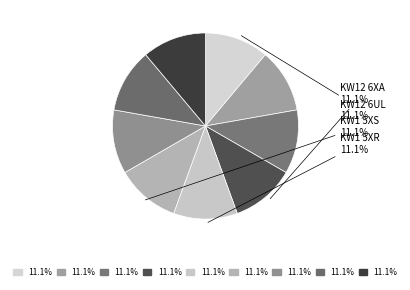

Which slice is the largest?

KW12 6XA